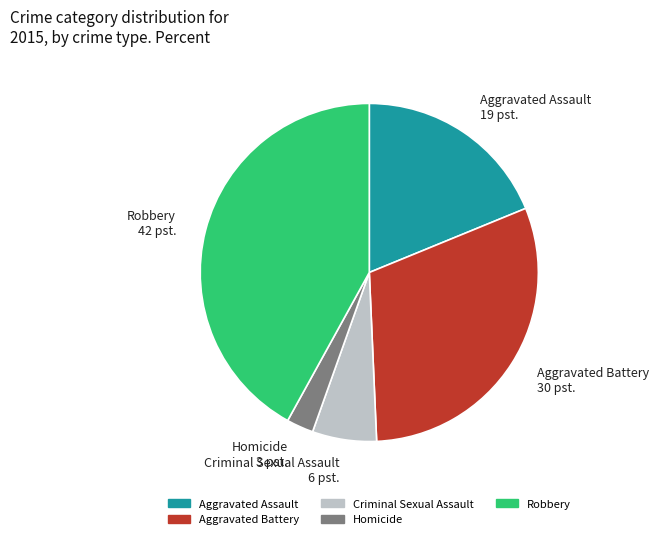

Is there a majority slice in this chart?

No